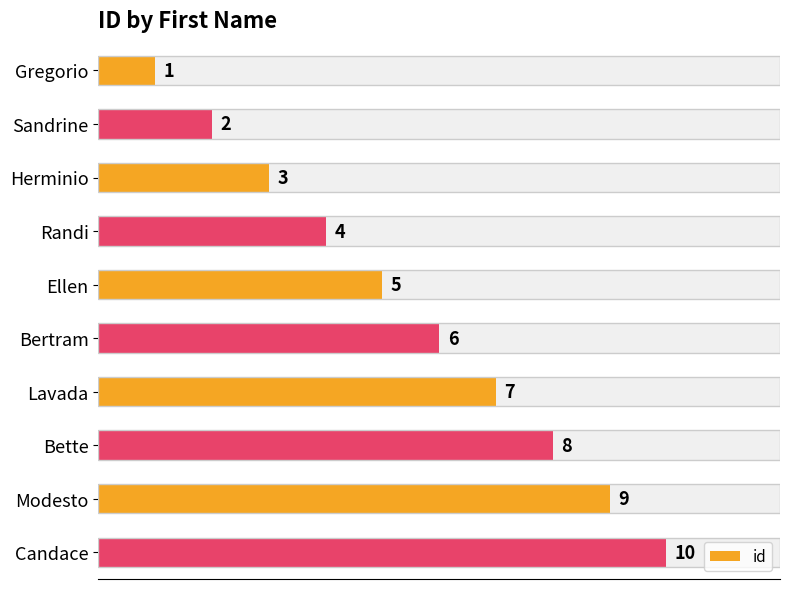

Which has a higher value, Randi or Gregorio?

Randi